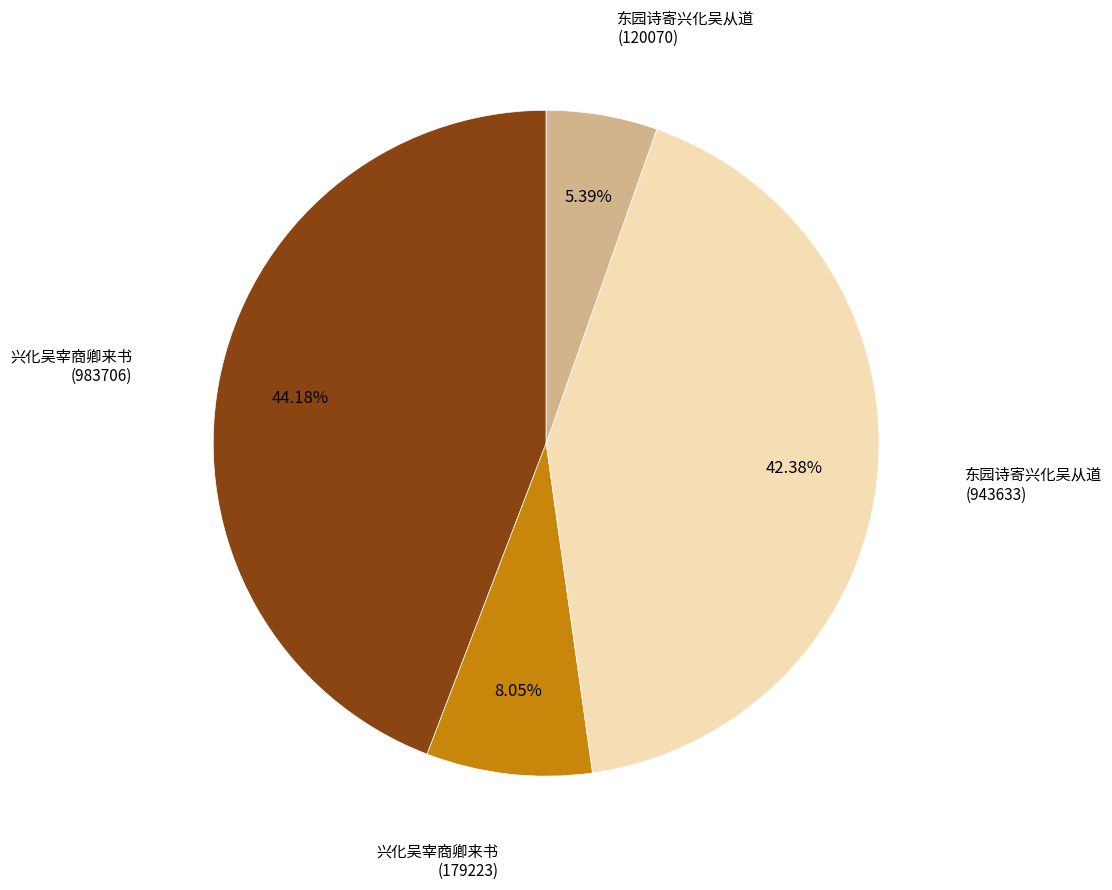

Count the number of slices in the pie.

4